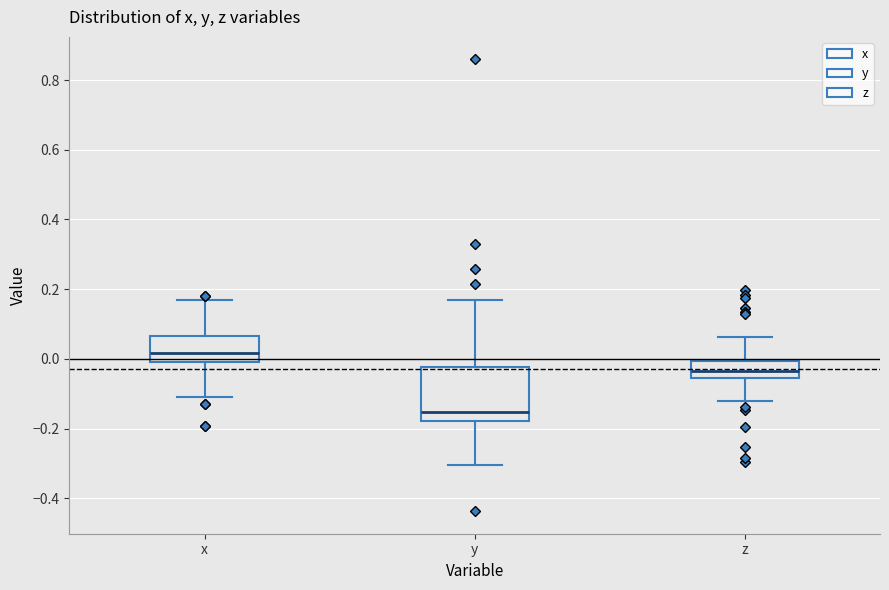

Comparing the boxes themselves (not the whiskers), which one is the tallest?

y